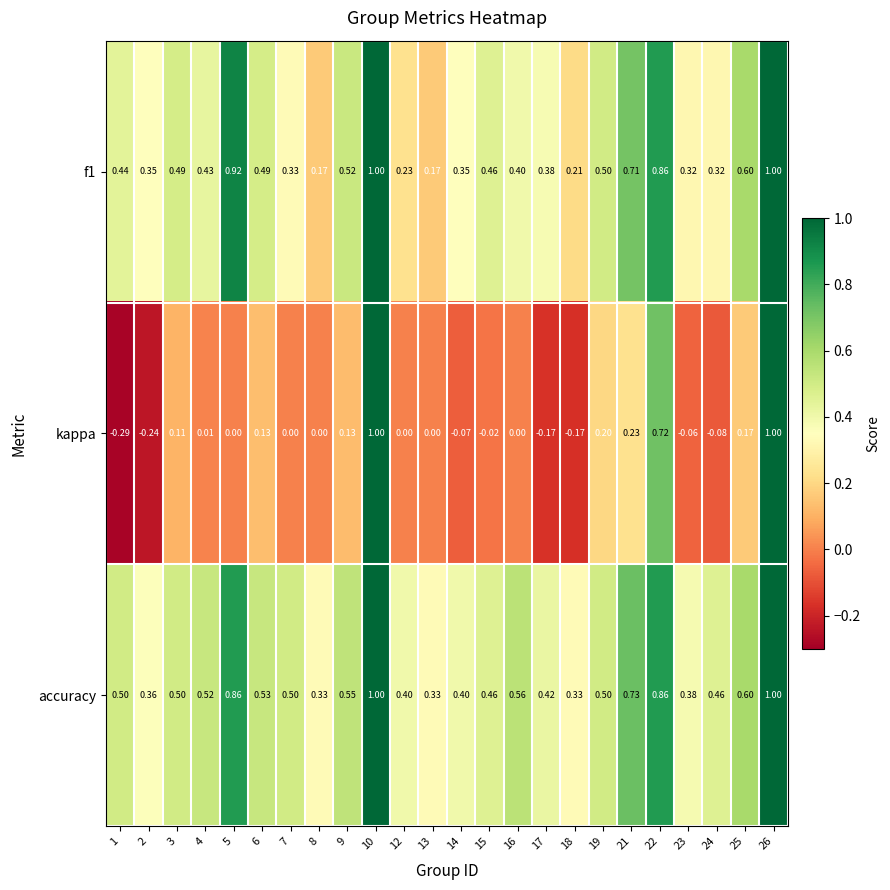

Count the number of data series in this chart.

3